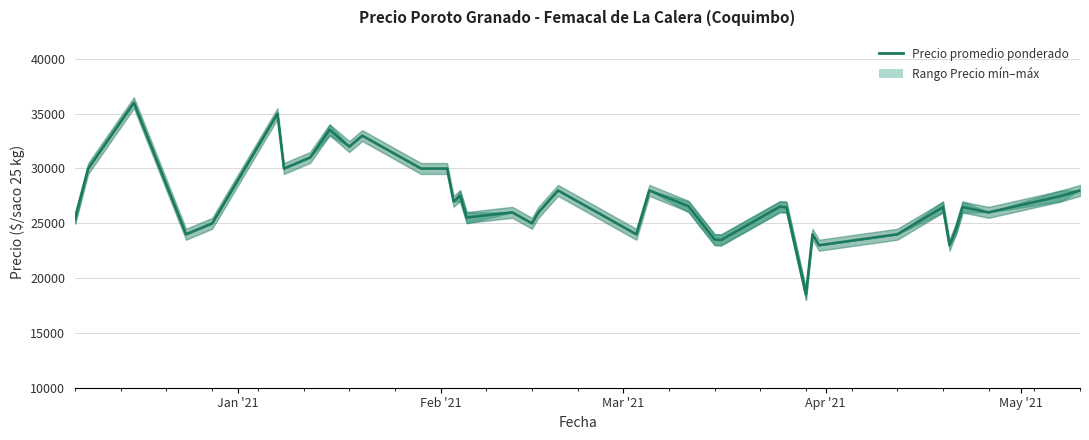

Reading right to left, what are all the values shown in this chart?

28000	27479	26000	26479	24513	23000	26479	24000	23000	24000	18538	26455	26521	23479	23521	26556	28000	24000	28000	26000	25000	26000	25528	27521	27000	30000	30000	33000	32000	33538	31000	30000	35000	25000	24000	36000	30000	25462